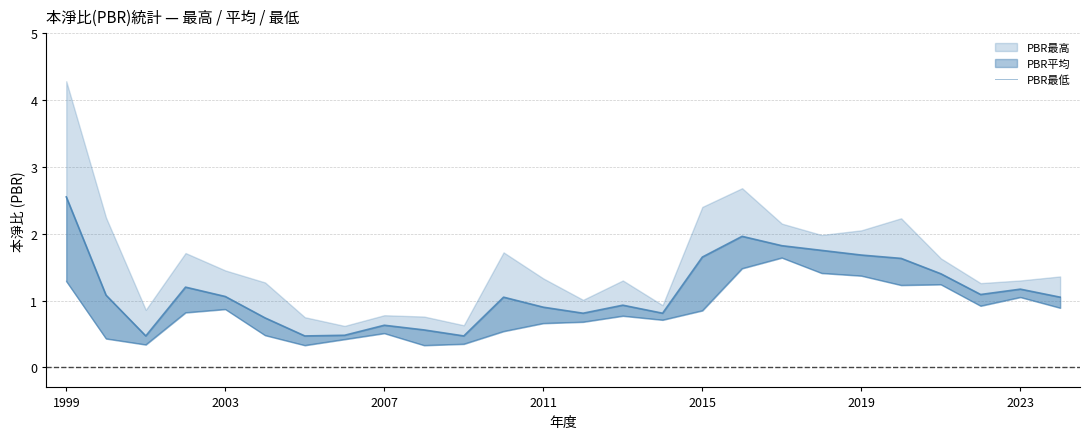

Is it true that the value at 11 is 0.9?

False